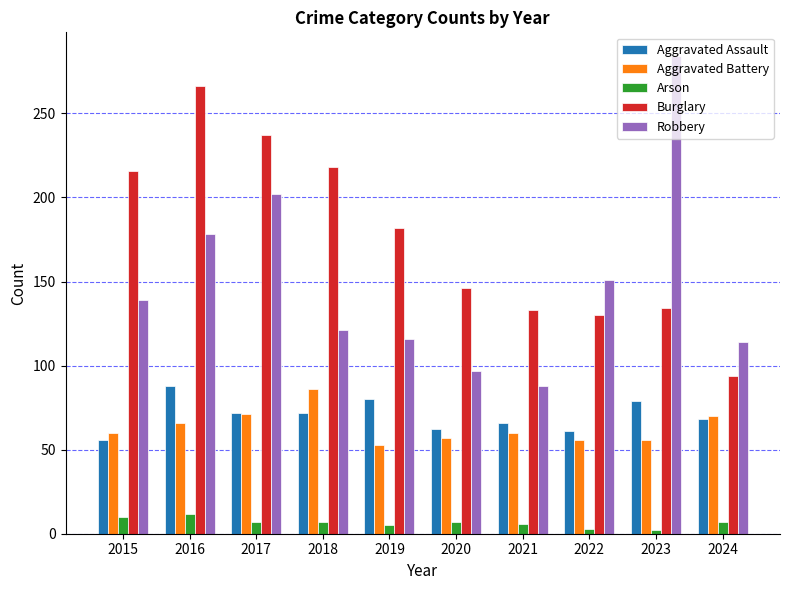

What is the difference between the maximum and minimum values in the Aggravated Battery series?

33